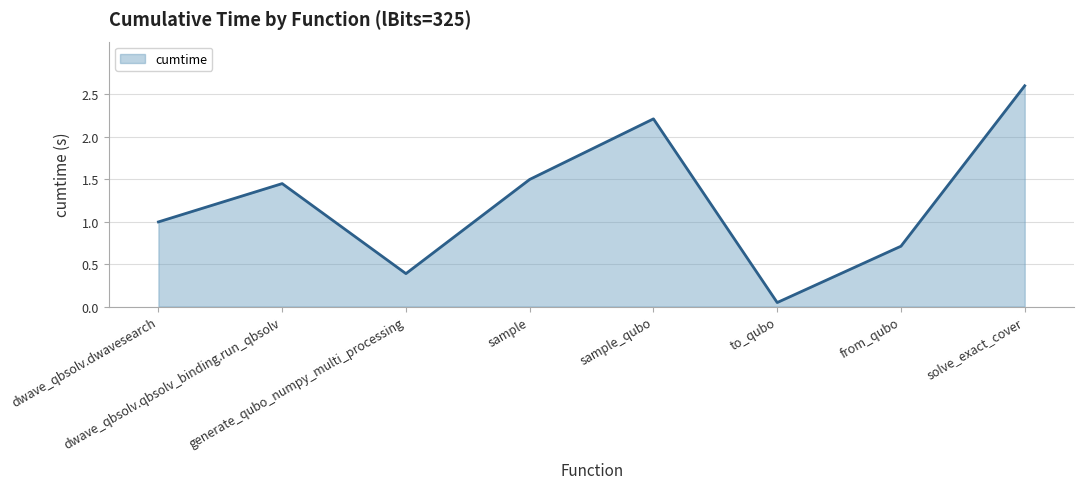

What is the difference between the second highest and minimum values?

2.2